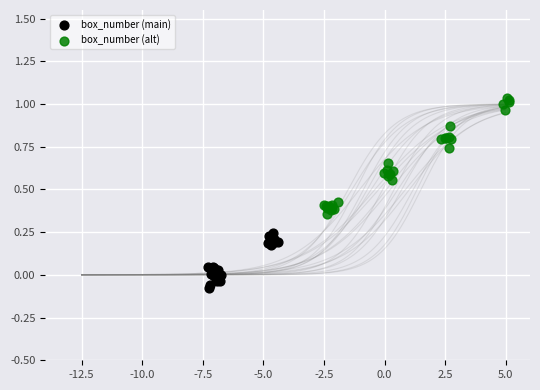

Which series has the widest spread of Y values?

box_number (alt)